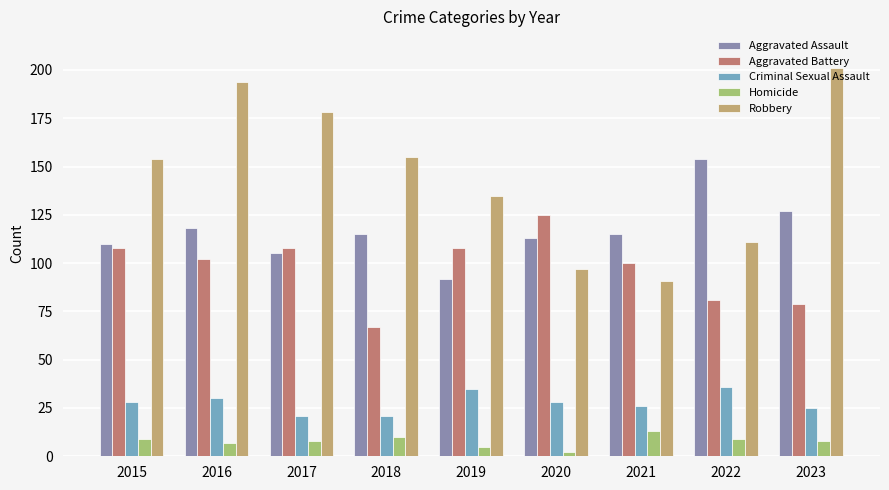

Count the number of data series in this chart.

5